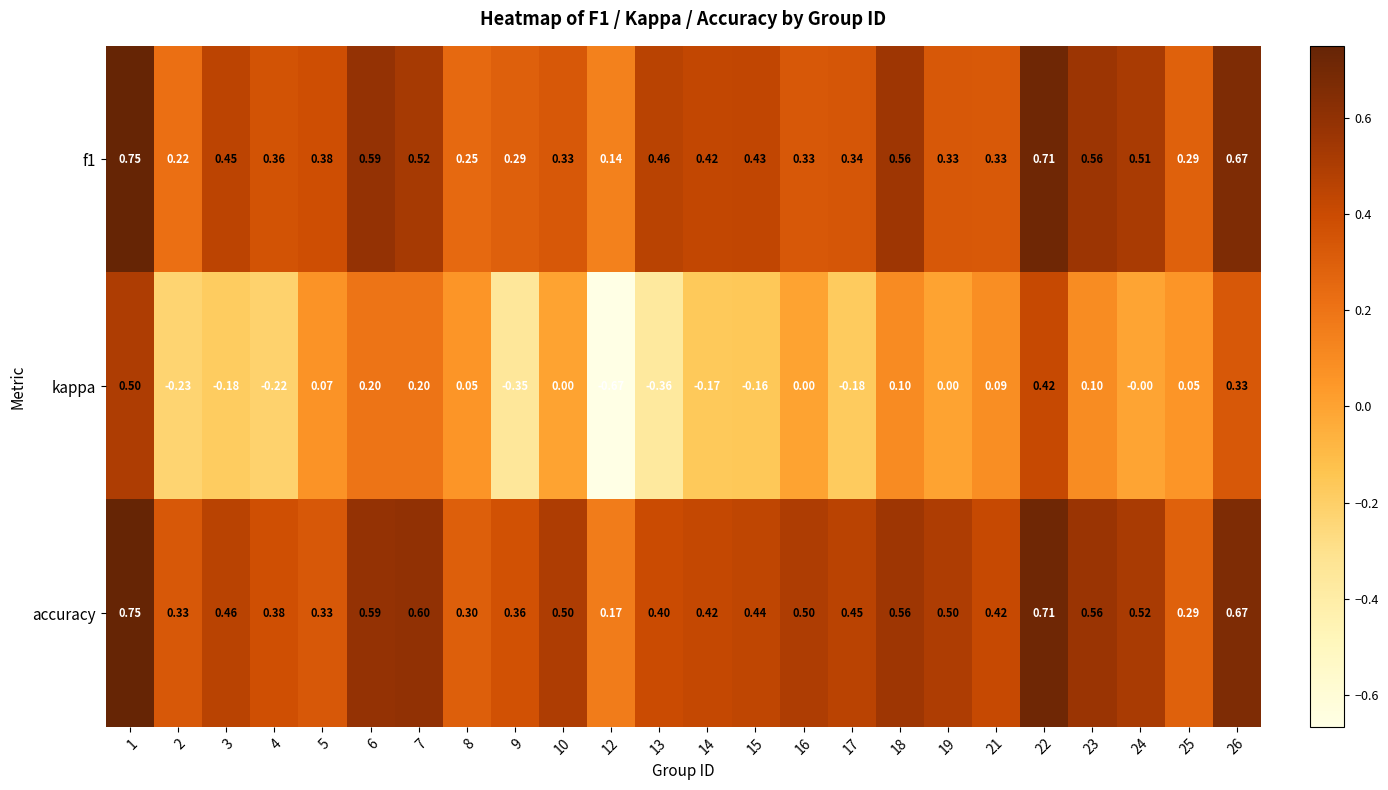

Which series has the largest range (max minus min)?

kappa